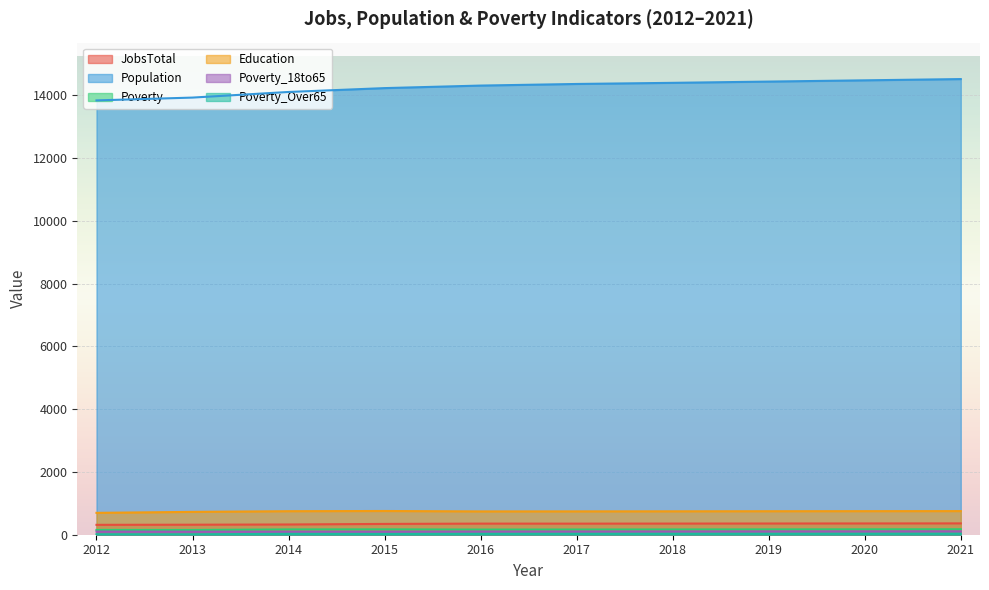

How many categories are shown in the chart?

10